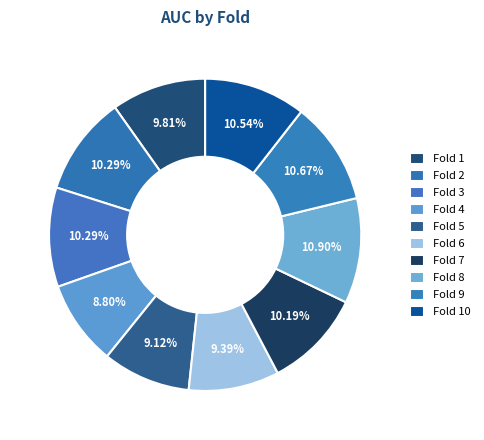

How many segments does this pie chart have?

10